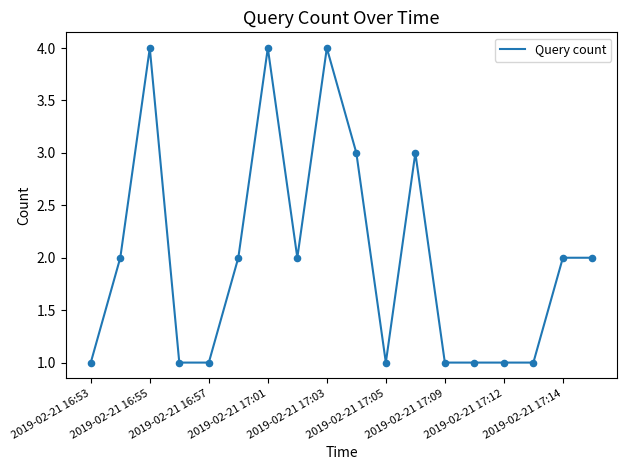

What is the difference between the maximum and minimum values?

3